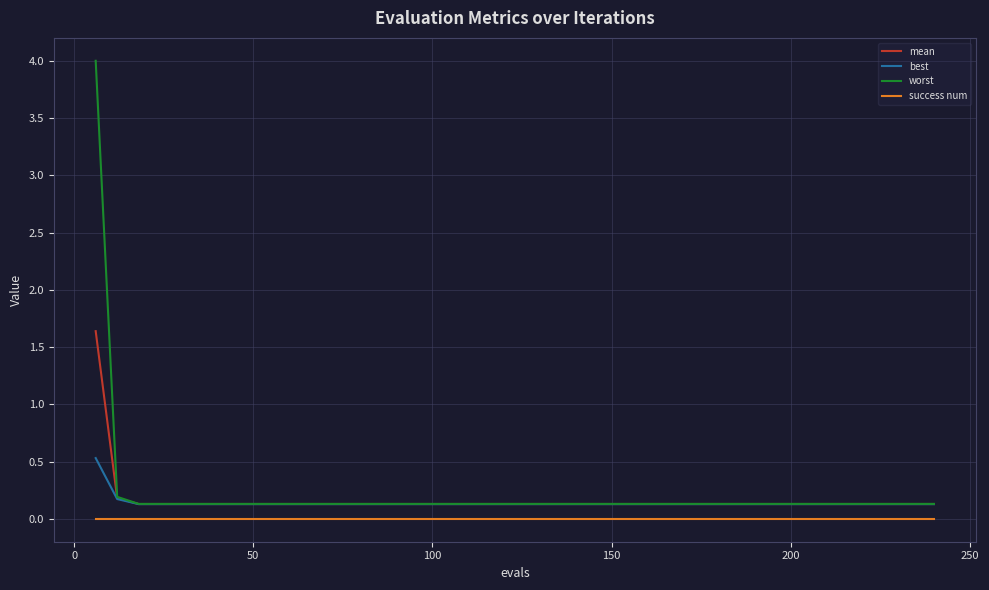

True or false: mean and success num intersect in this chart.

False